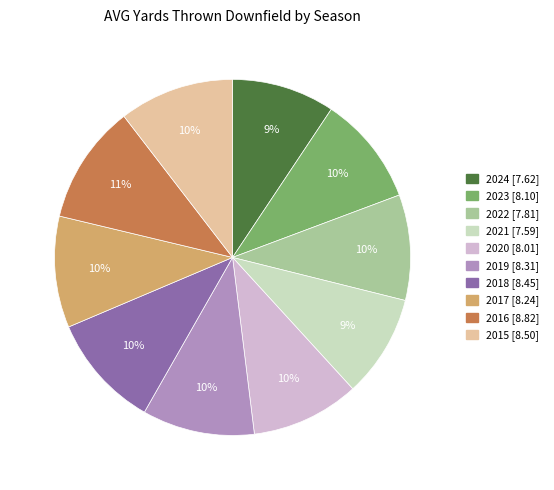

Which has a higher value, 2016 or 2022?

2016